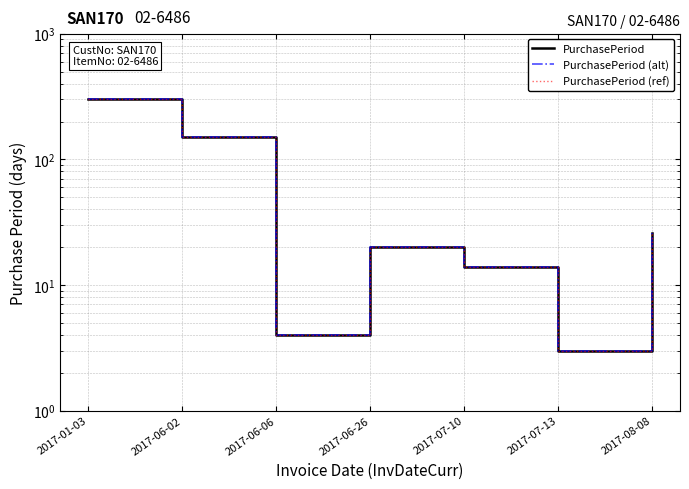

At which category does PurchasePeriod reach its first local peak?

2017-06-26